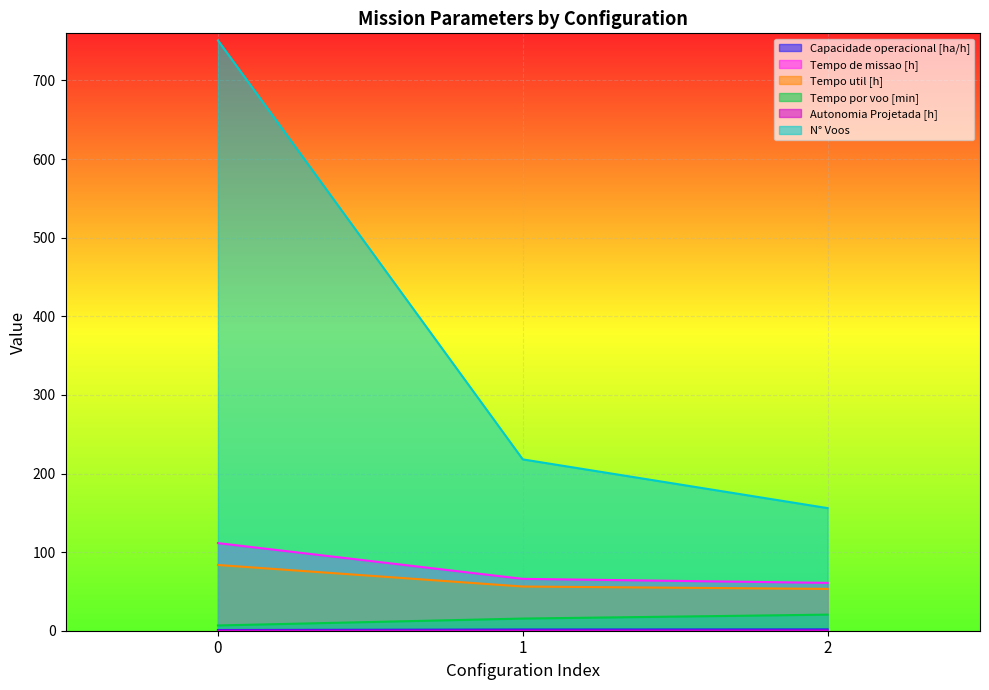

How many categories are shown in the chart?

3